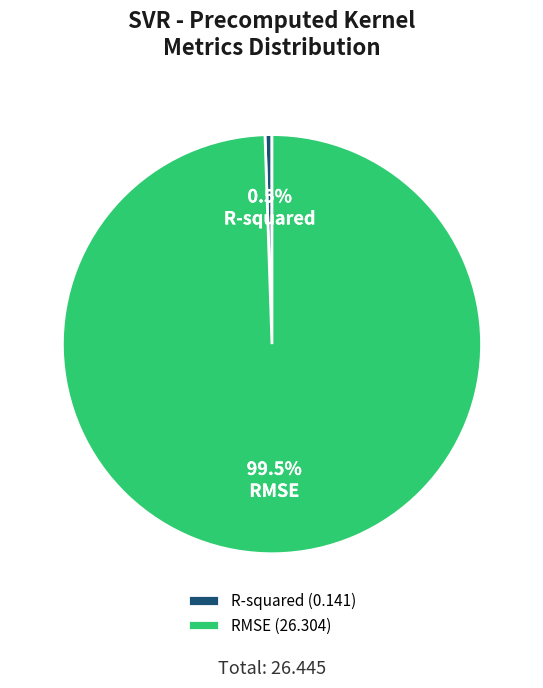

What is the majority slice?

RMSE